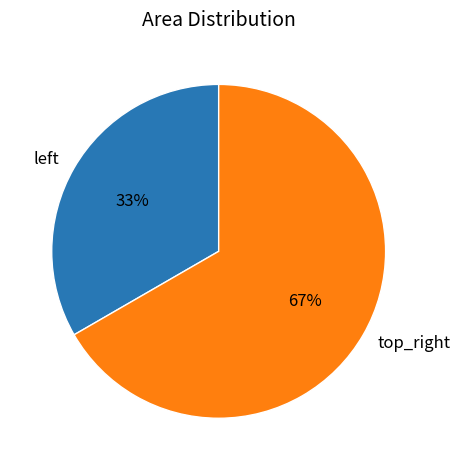

What is the majority slice?

top_right